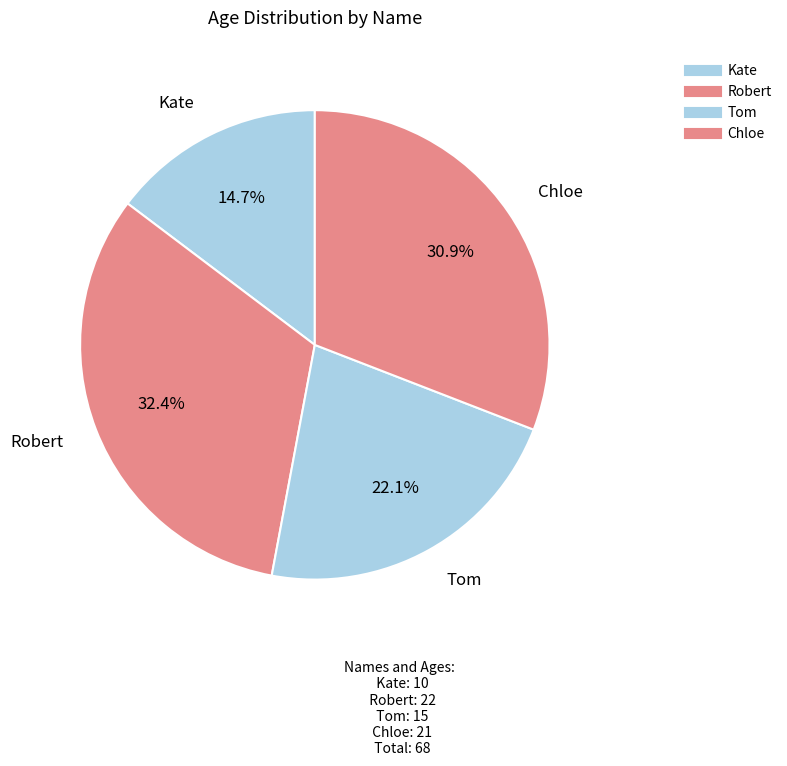

What is the ratio of the value at Robert to the value at Tom?

1.5